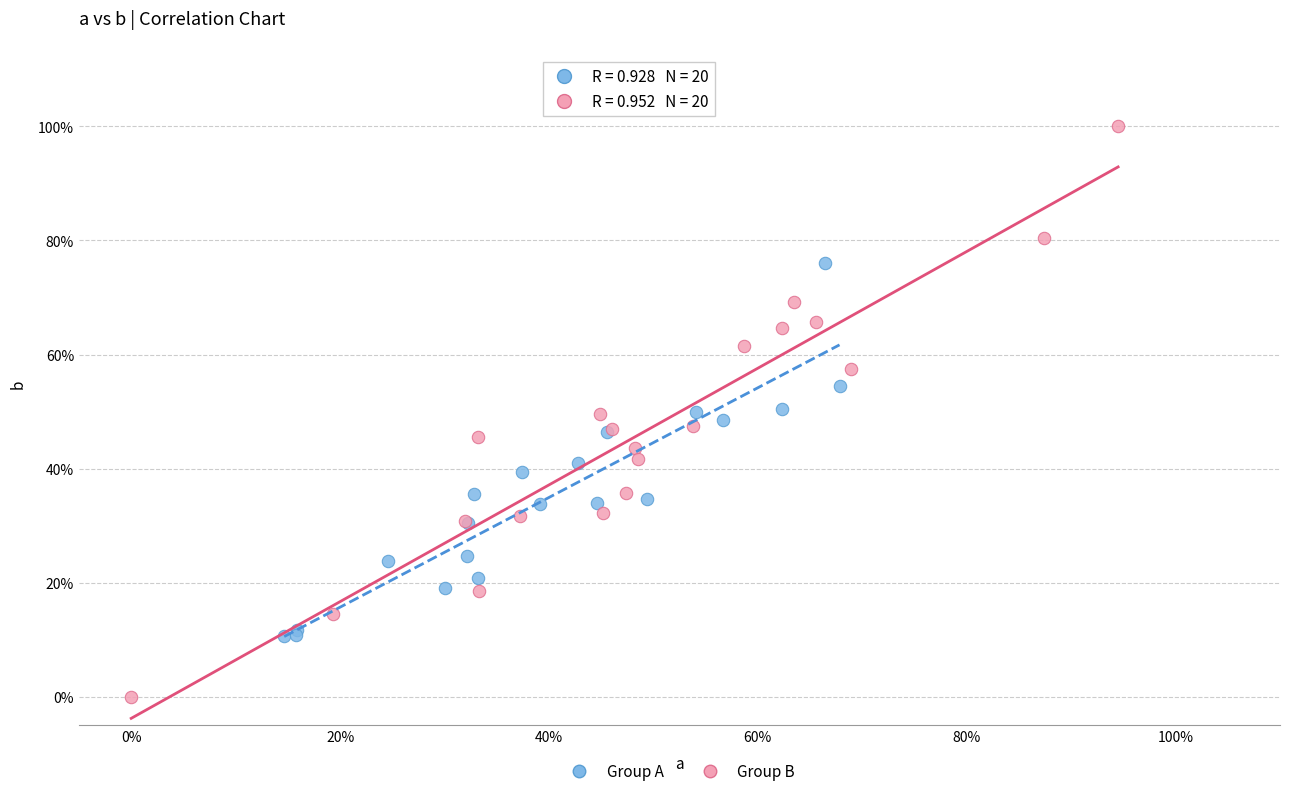

What are all the series names shown in the legend?

Group A, Group B